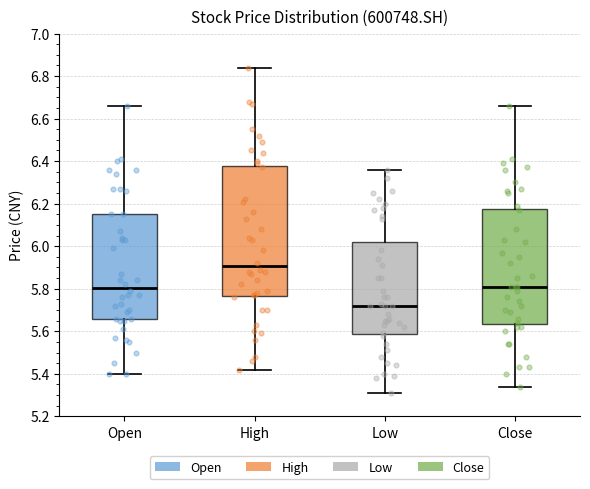

Reading left to right, transcribe this box plot: for each box, give where its median line is, the range the box spans, and where its two whiskers end, as read against the y-axis. The values are not printed on the chart, so give them approximately, as read against the axis.

Open: median 5.80, box 5.66 to 6.16, whiskers 5.40 to 6.66
High: median 5.90, box 5.76 to 6.38, whiskers 5.42 to 6.84
Low: median 5.72, box 5.58 to 6.02, whiskers 5.32 to 6.36
Close: median 5.82, box 5.64 to 6.18, whiskers 5.34 to 6.66